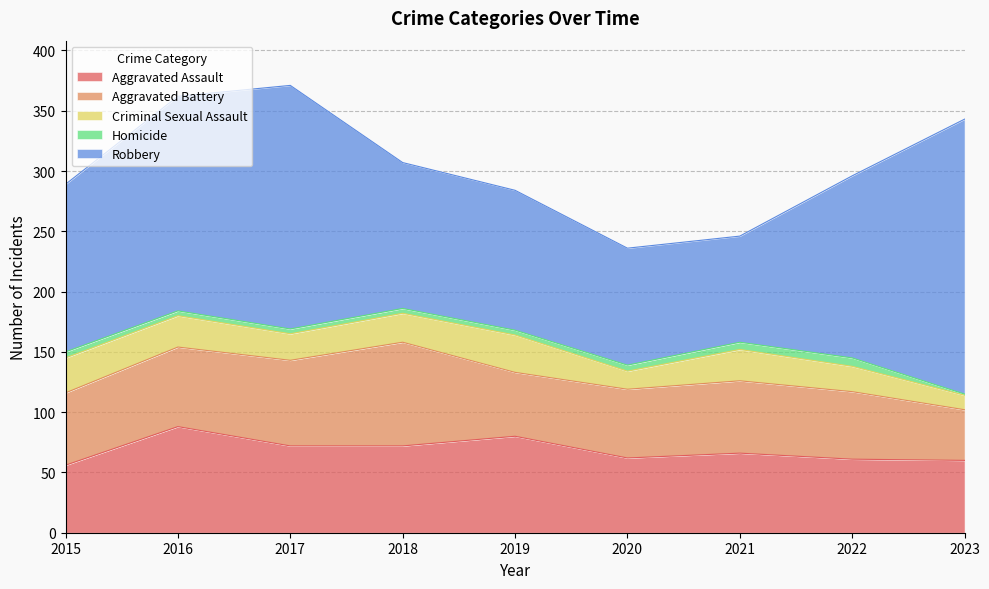

True or false: Robbery and Homicide cross at least once.

False